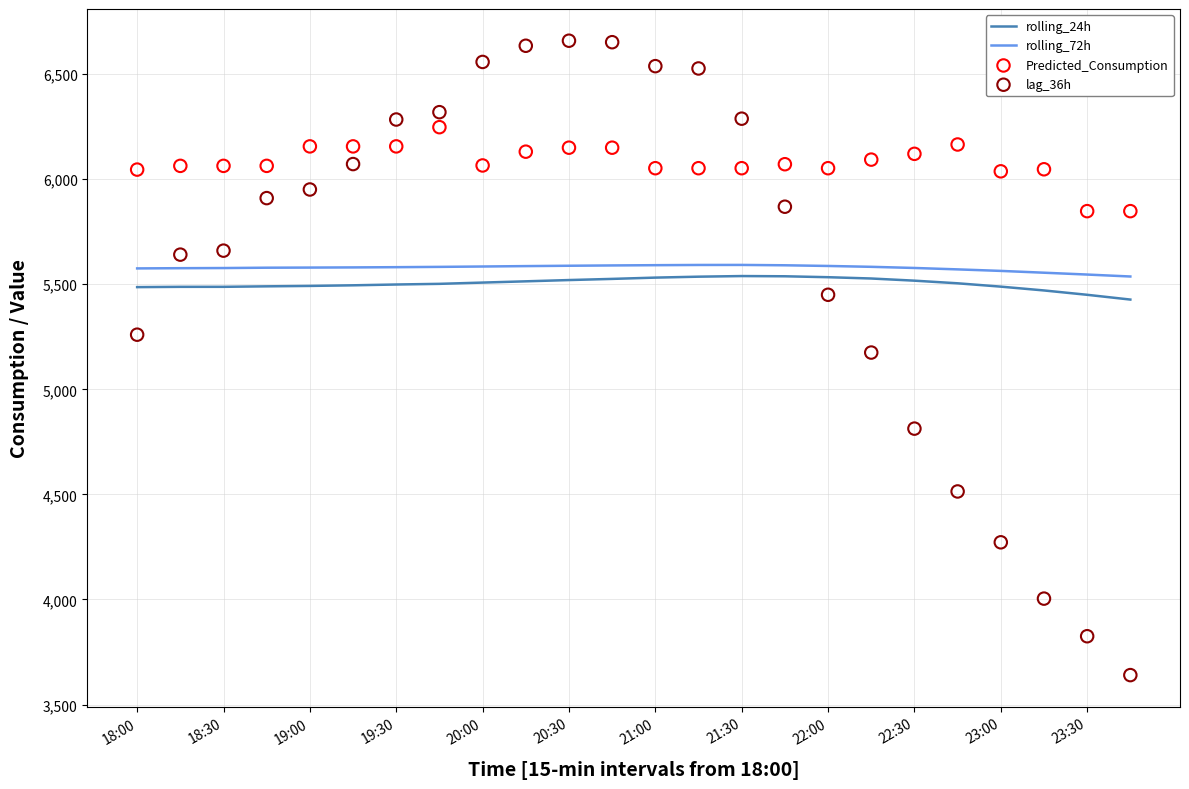

Which series has the largest total across all categories?

Predicted_Consumption